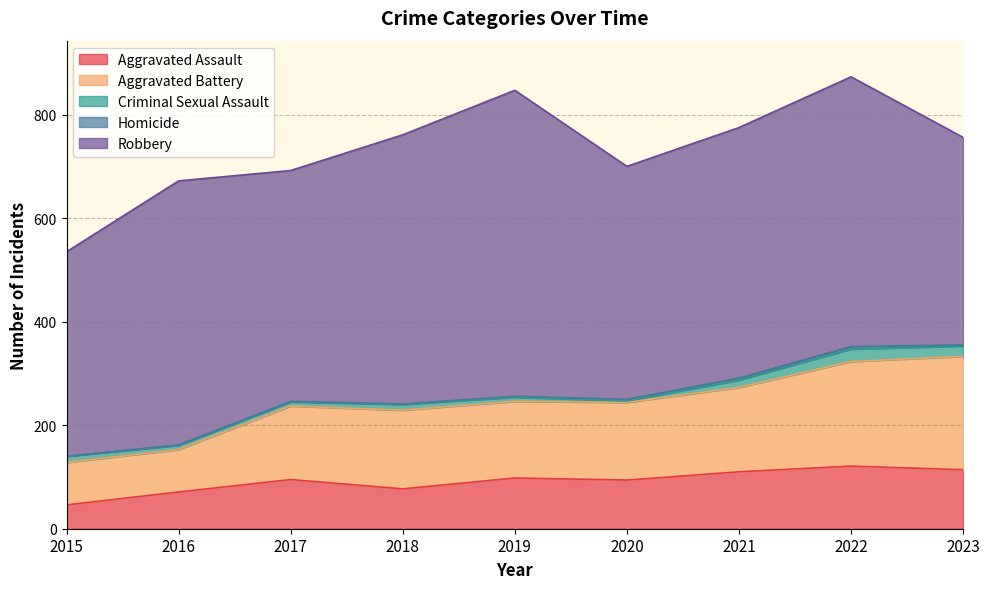

Is it true that Aggravated Battery equals 239 at 2019?

False